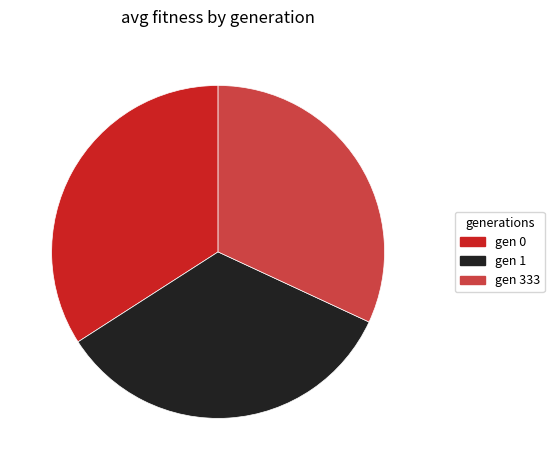

Which category has the smallest portion of the pie?

gen 333